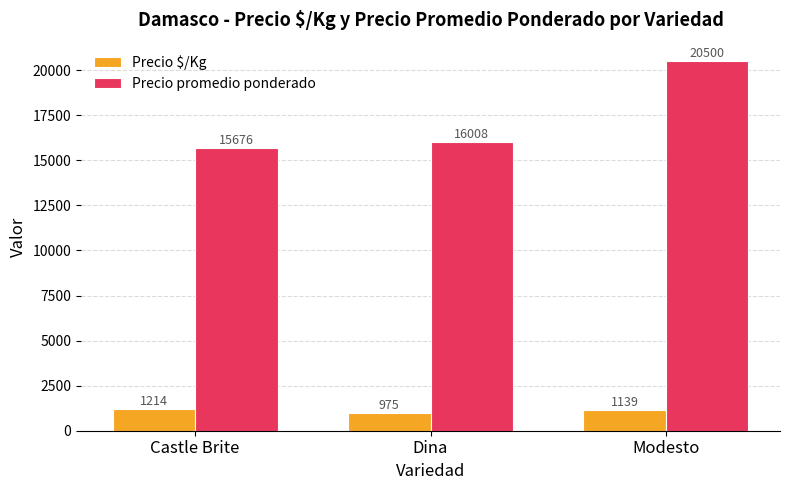

Where is Precio promedio ponderado nearest to the value 18088?

Dina